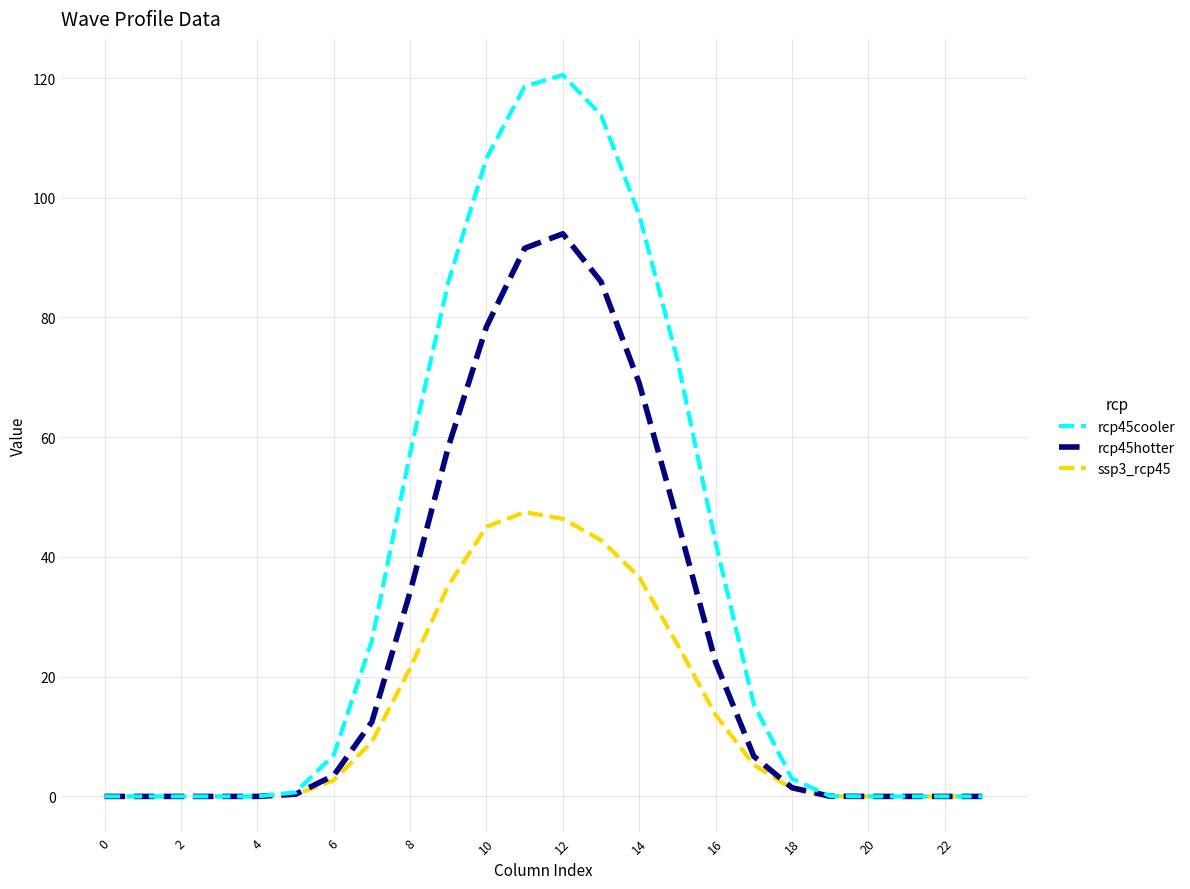

Rank the series by their average value, from lowest to highest.

ssp3_rcp45, rcp45hotter, rcp45cooler